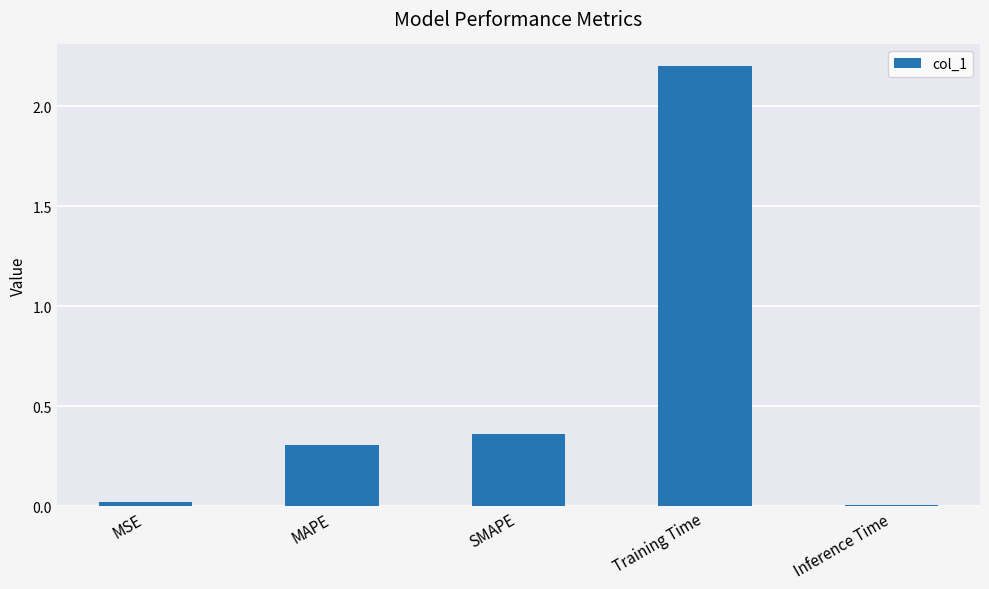

What position from the right is MAPE?

4